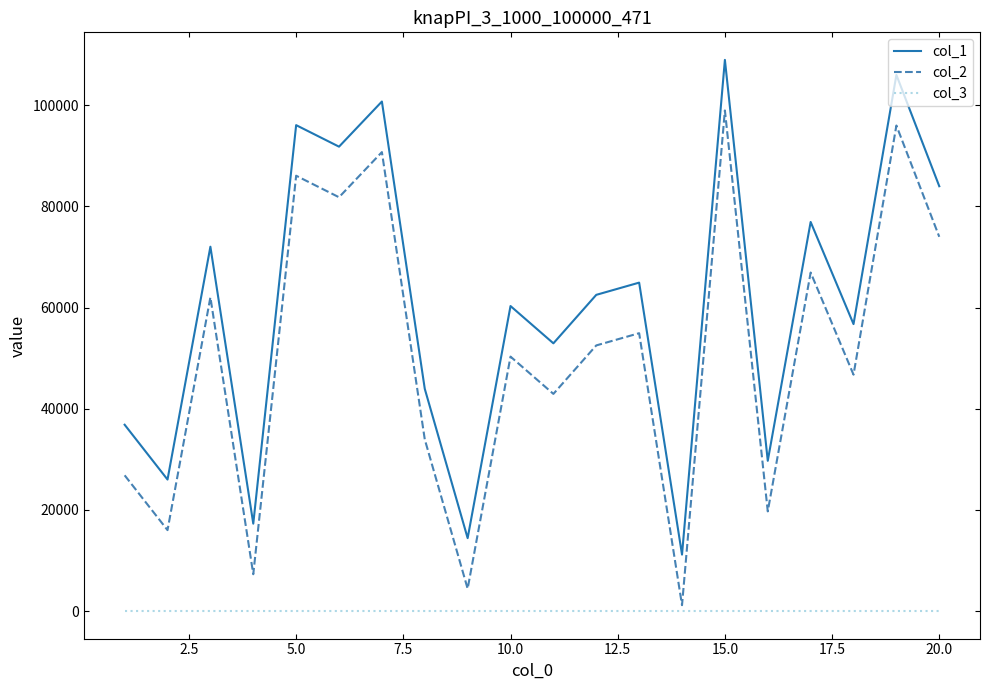

True or false: col_2 and col_1 cross at least once.

False